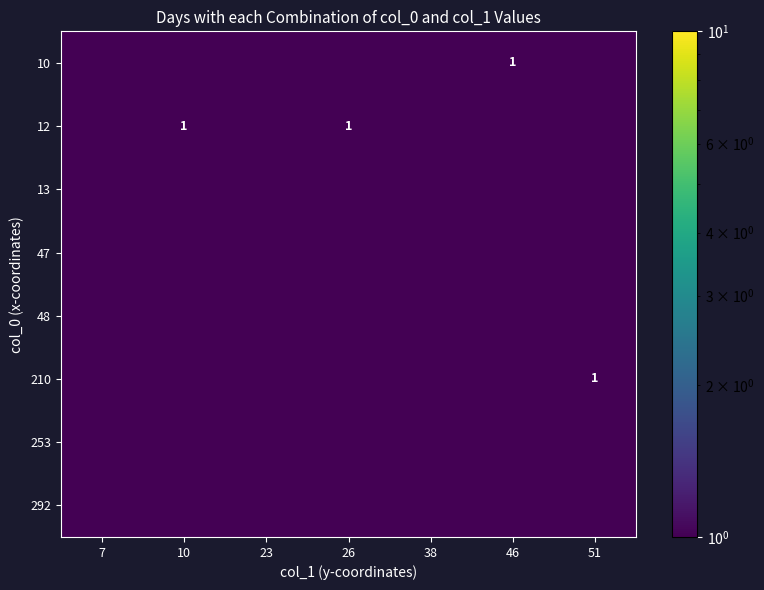

Reading right to left, list all the values displayed in this chart.

row_0: 0.5	1.0	0.5	0.5	0.5	0.5	0.5
row_1: 0.5	0.5	0.5	1.0	0.5	1.0	0.5
row_2: 0.5	0.5	0.5	0.5	0.5	0.5	0.5
row_3: 0.5	0.5	0.5	0.5	0.5	0.5	0.5
row_4: 0.5	0.5	0.5	0.5	0.5	0.5	0.5
row_5: 1.0	0.5	0.5	0.5	0.5	0.5	0.5
row_6: 0.5	0.5	0.5	0.5	0.5	0.5	0.5
row_7: 0.5	0.5	0.5	0.5	0.5	0.5	0.5